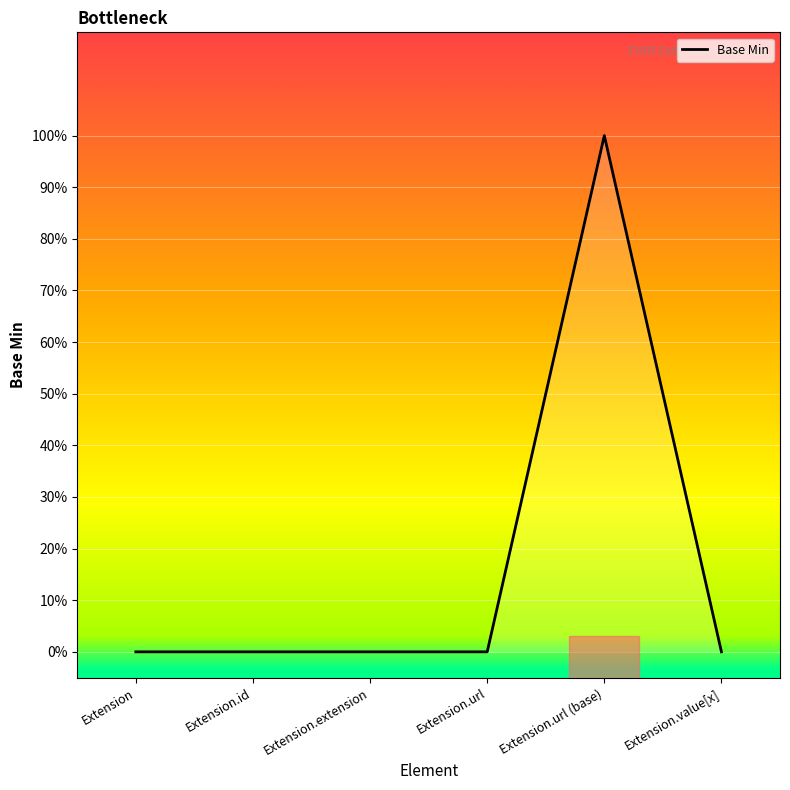

Where is the data nearest to the value 0?

Extension